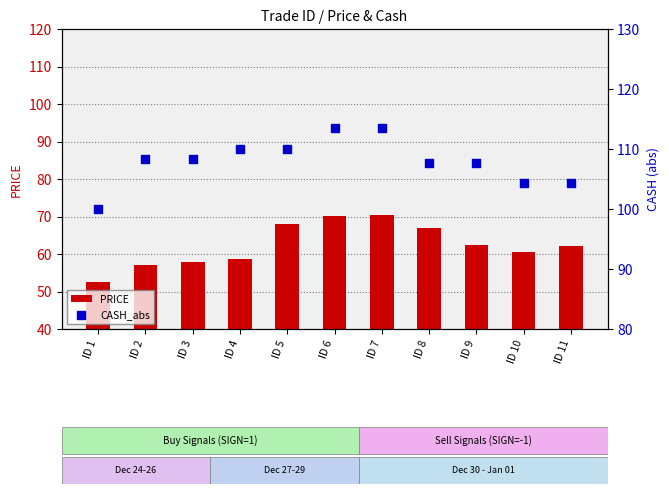

What is the total value across all series at ID 5?

178.0